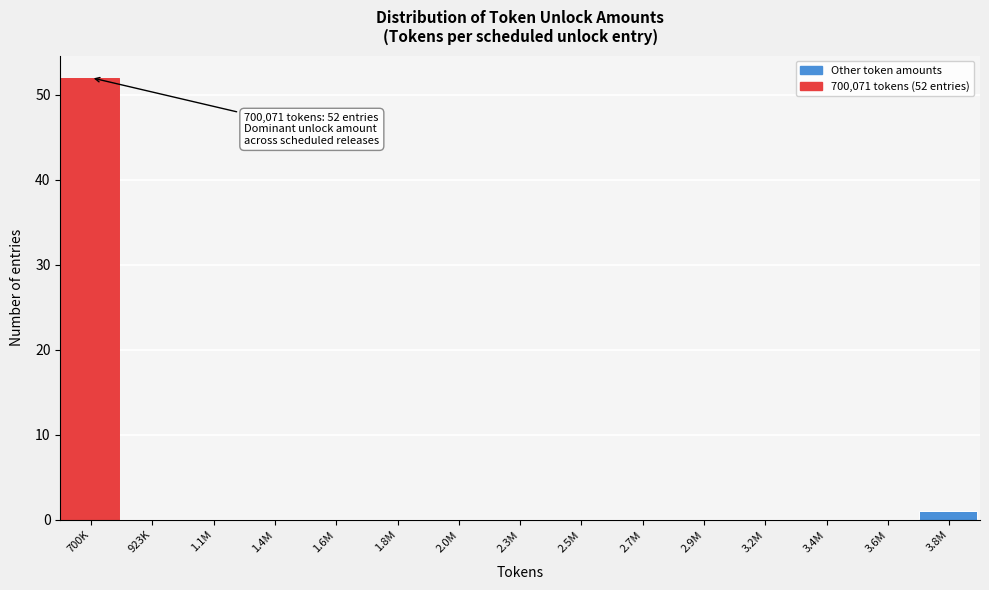

Reading left to right, what are all the values shown in this chart?

700K=52	923K=0	1.1M=0	1.4M=0	1.6M=0	1.8M=0	2.0M=0	2.3M=0	2.5M=0	2.7M=0	2.9M=0	3.2M=0	3.4M=0	3.6M=0	3.8M=1